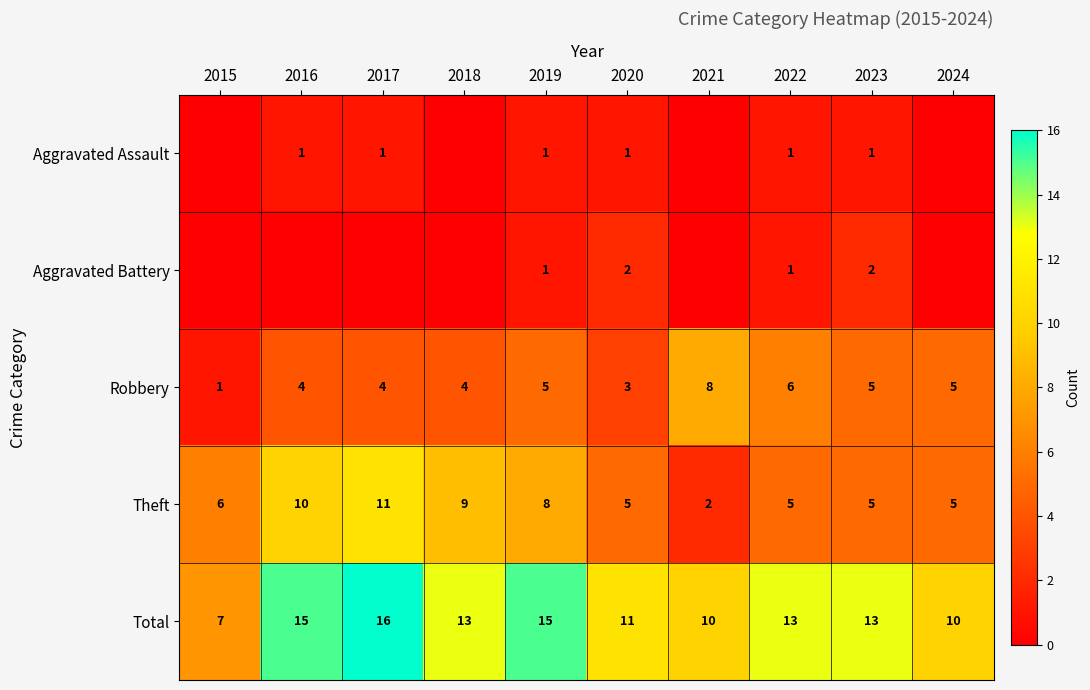

Between 2017 and 2021, which is larger?

2017